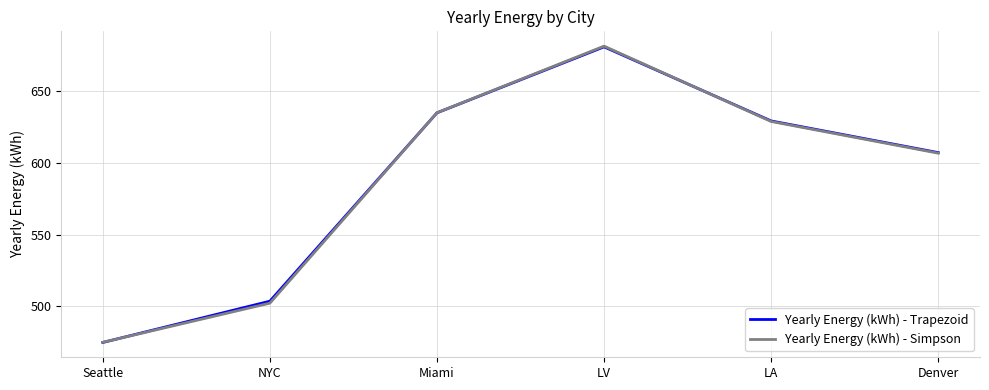

Rank the categories by Yearly Energy (kWh) - Trapezoid value from highest to lowest.

LV, Miami, LA, Denver, NYC, Seattle